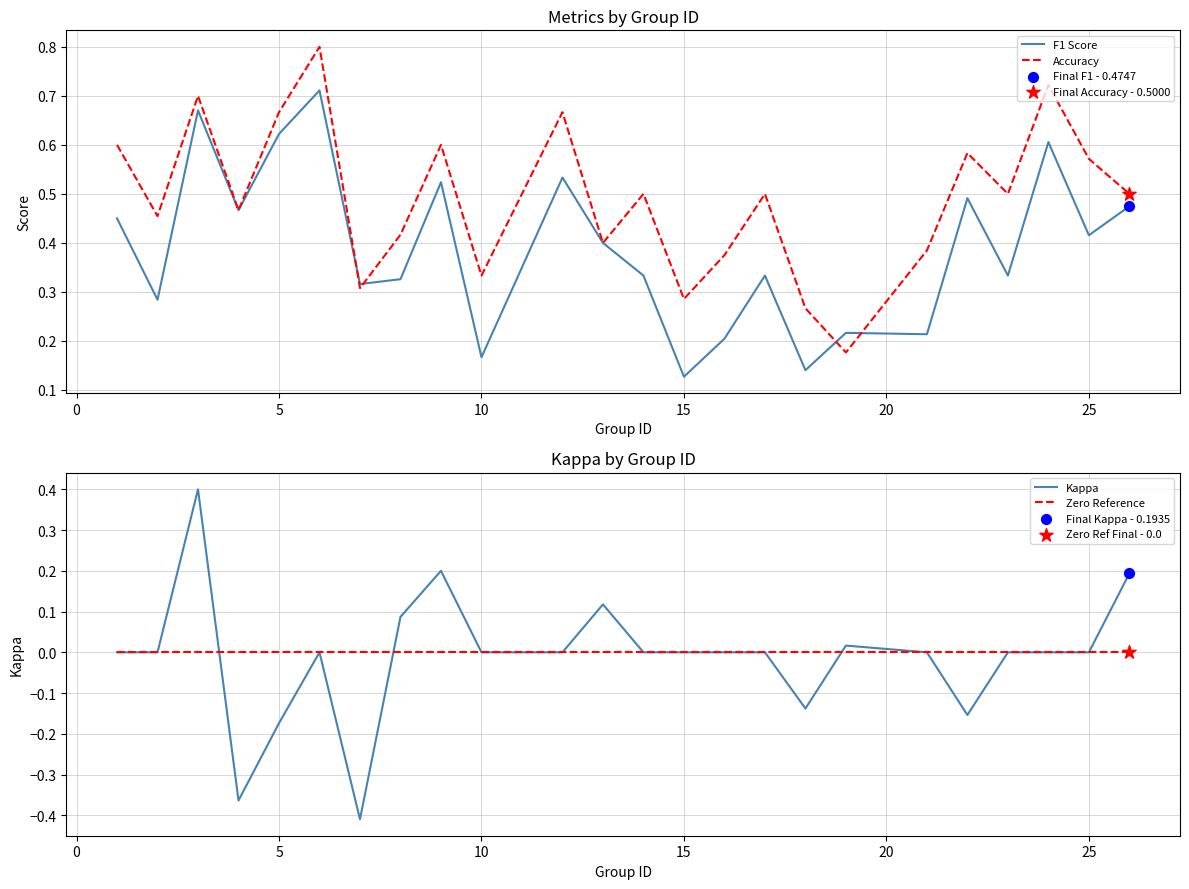

Which series contains the lowest Y value?

Kappa